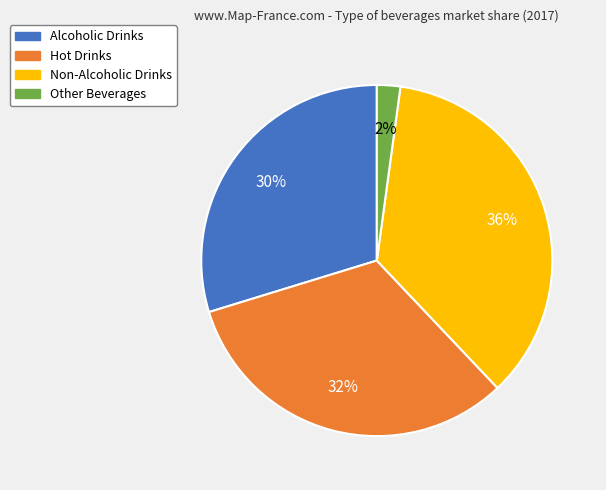

To the nearest percent, what portion does Alcoholic Drinks represent?

30%